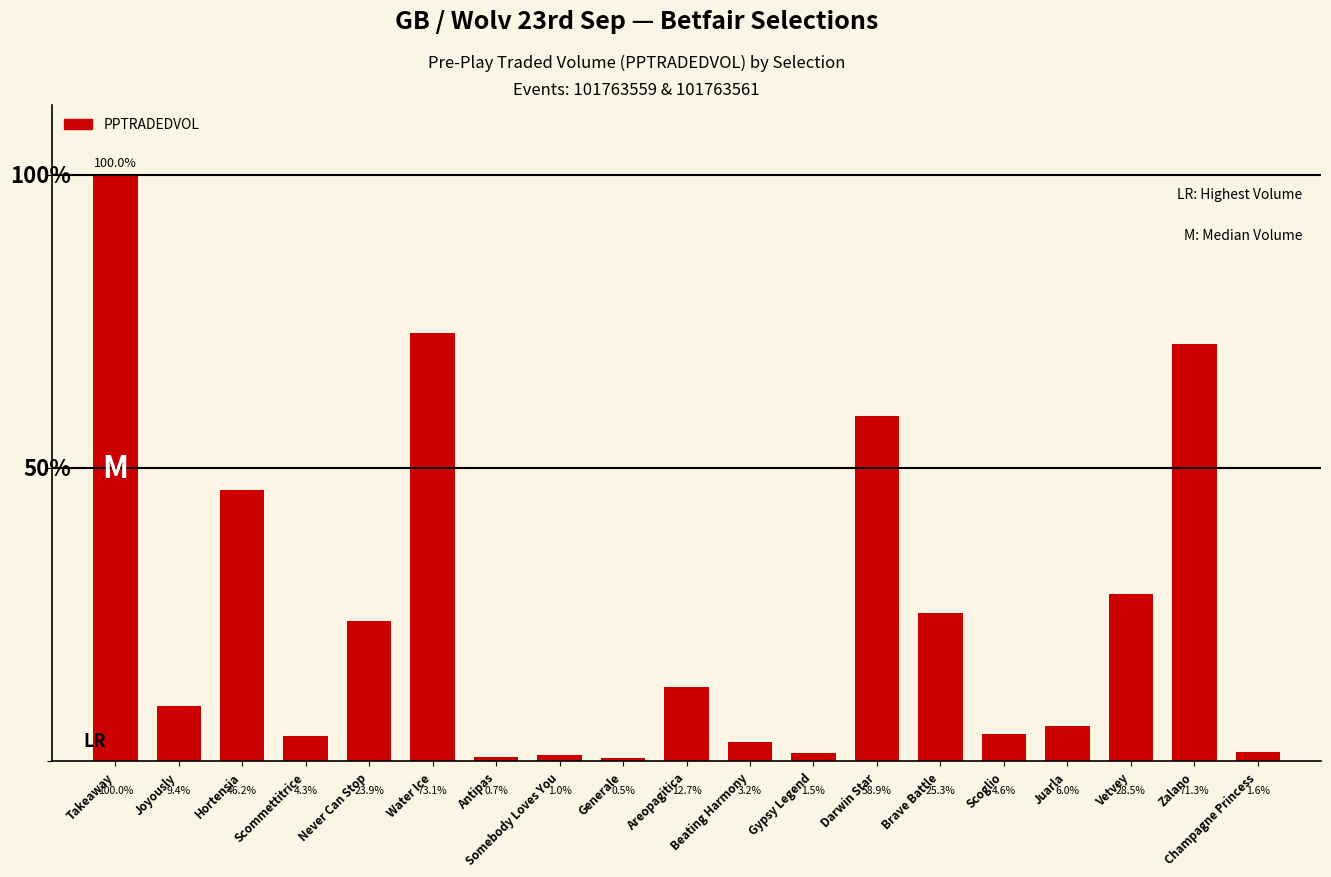

List the labels in order of value, largest first.

Takeaway, Water Ice, Zalano, Darwin Star, Hortensia, Vetvey, Brave Battle, Never Can Stop, Areopagitica, Joyously, Juarla, Scoglio, Scommettitrice, Beating Harmony, Champagne Princess, Gypsy Legend, Somebody Loves You, Antipas, Generale